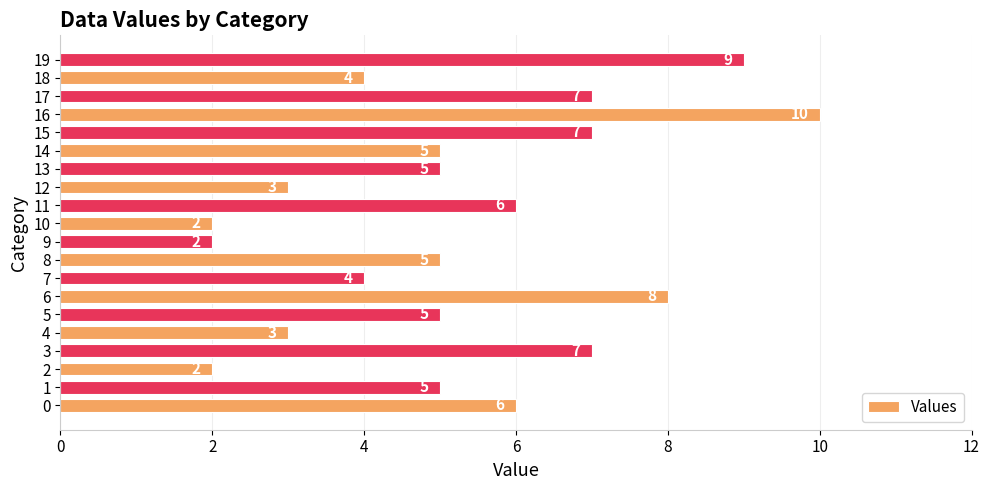

What is the greatest value displayed?

10